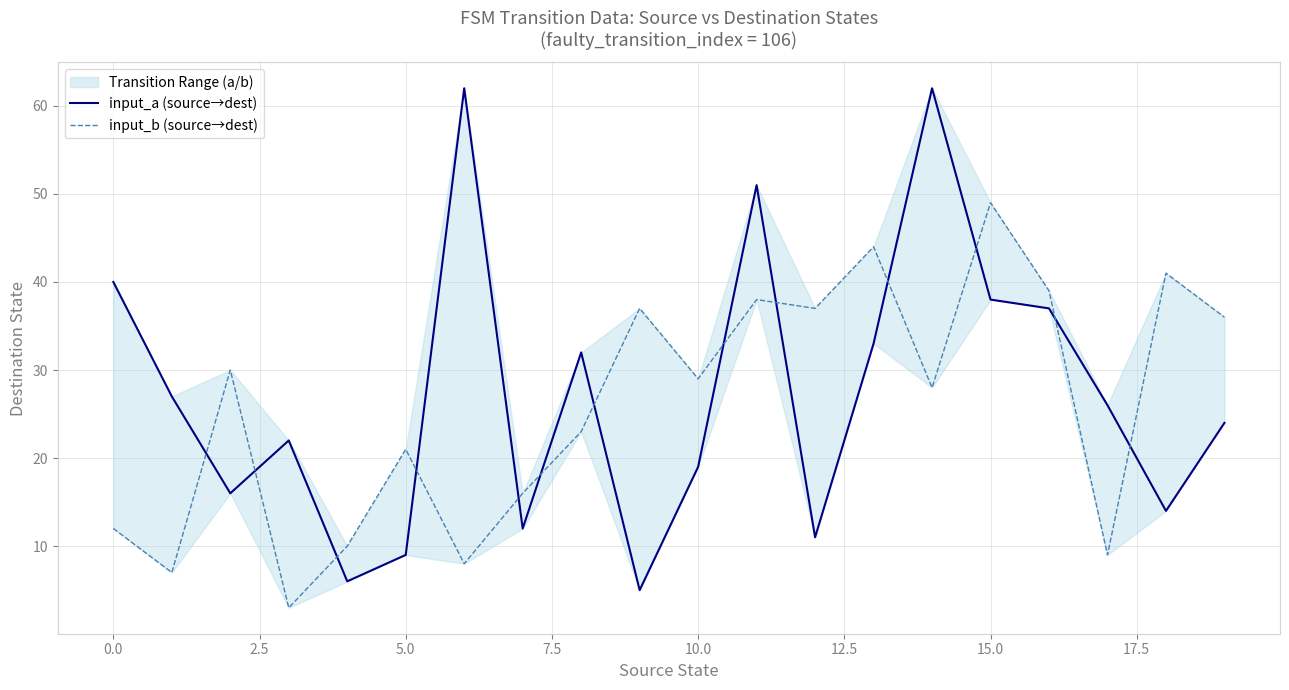

Which series changed the most between −2.5 and 10.0?

input_a (source→dest)